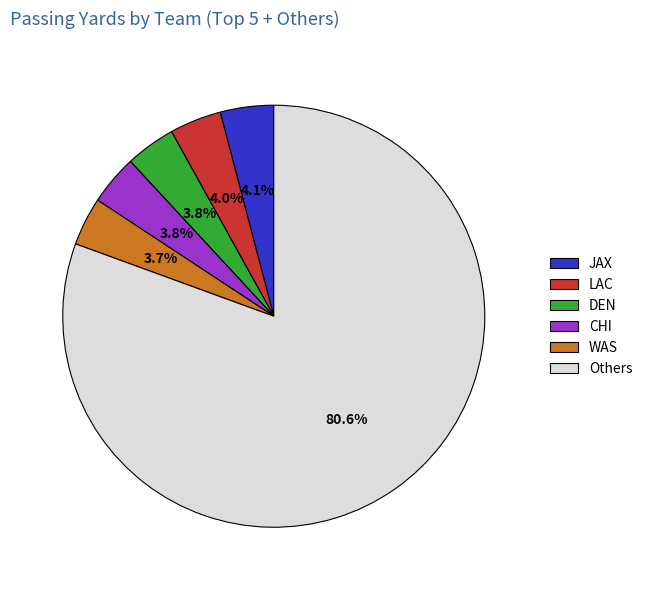

Which slice represents more than half of the pie?

Others